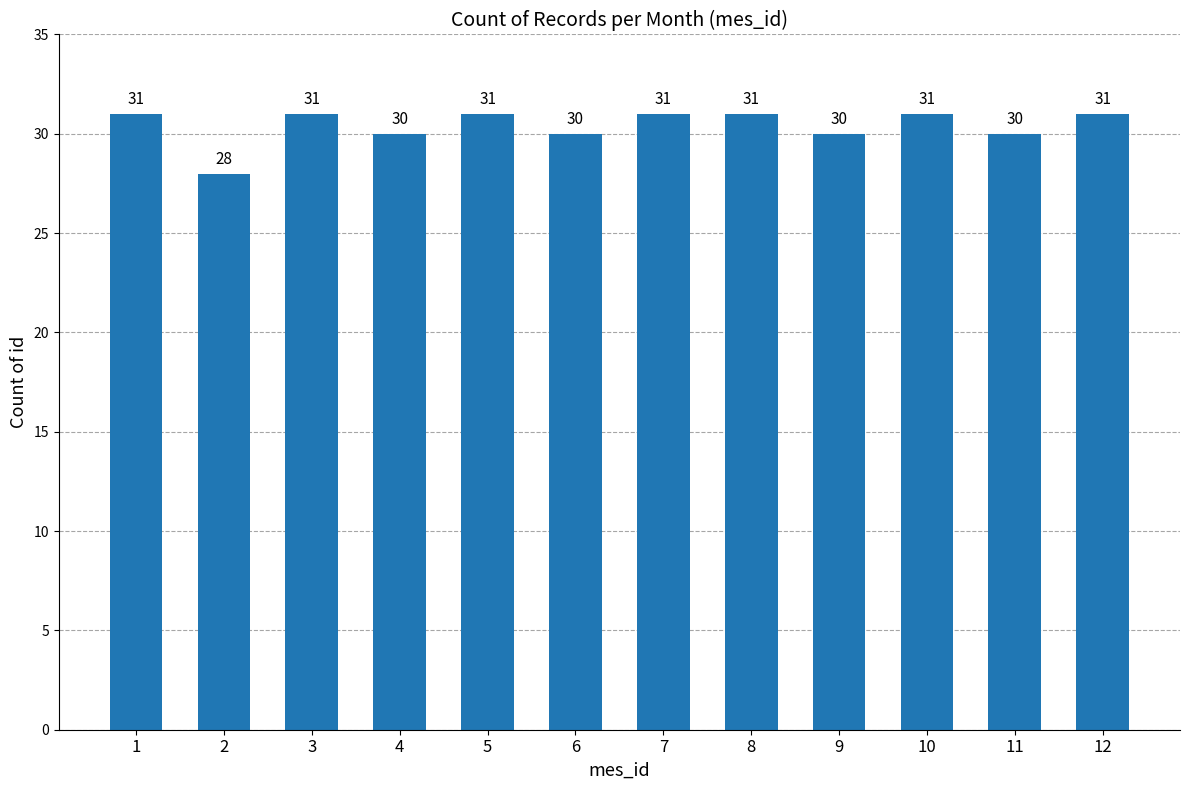

What is the difference between the maximum and second lowest values?

1